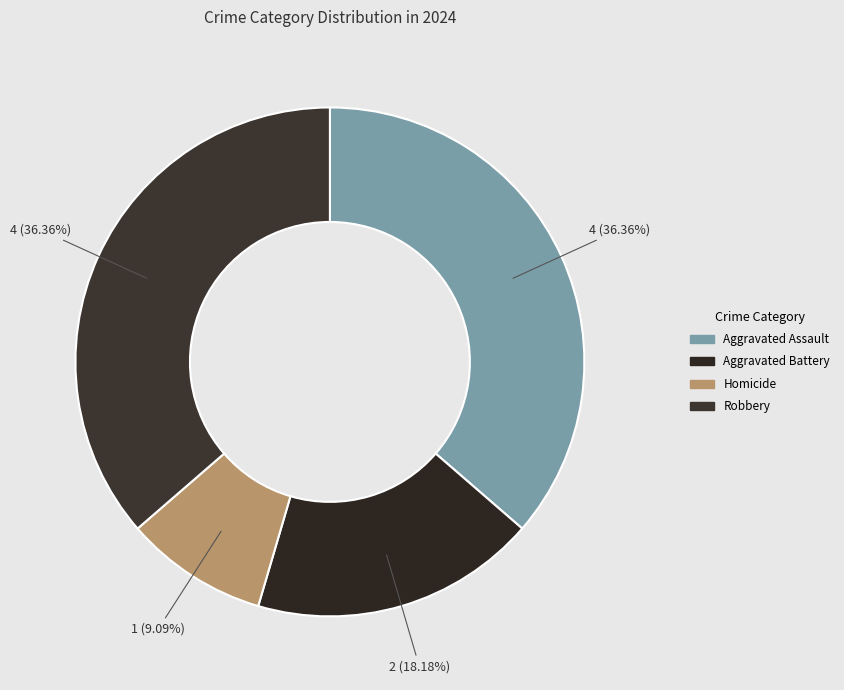

How many slices are in this pie chart?

4